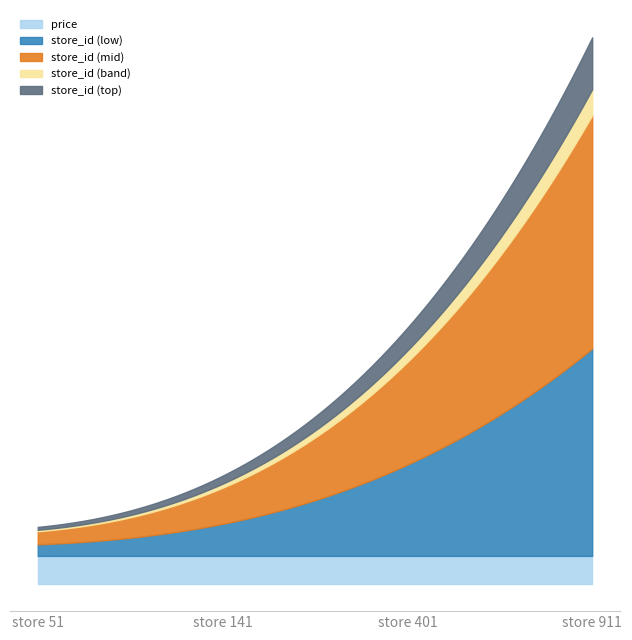

How many values in the store_id series are below 401?

2